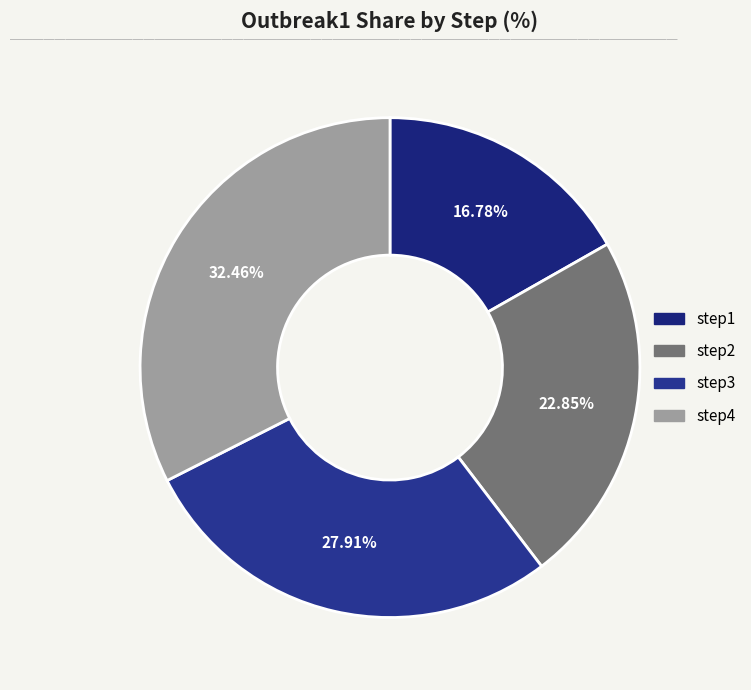

Which slice is the largest?

step4